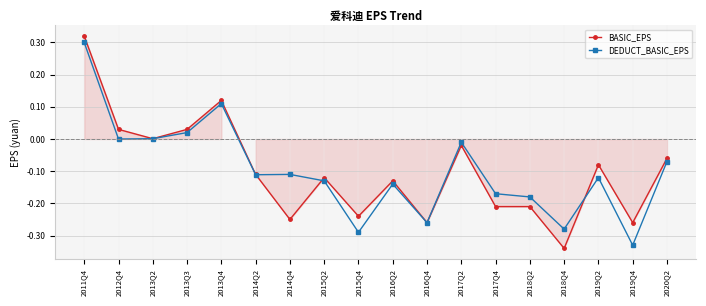

What is the total value across all series at 2019Q4?

-0.6